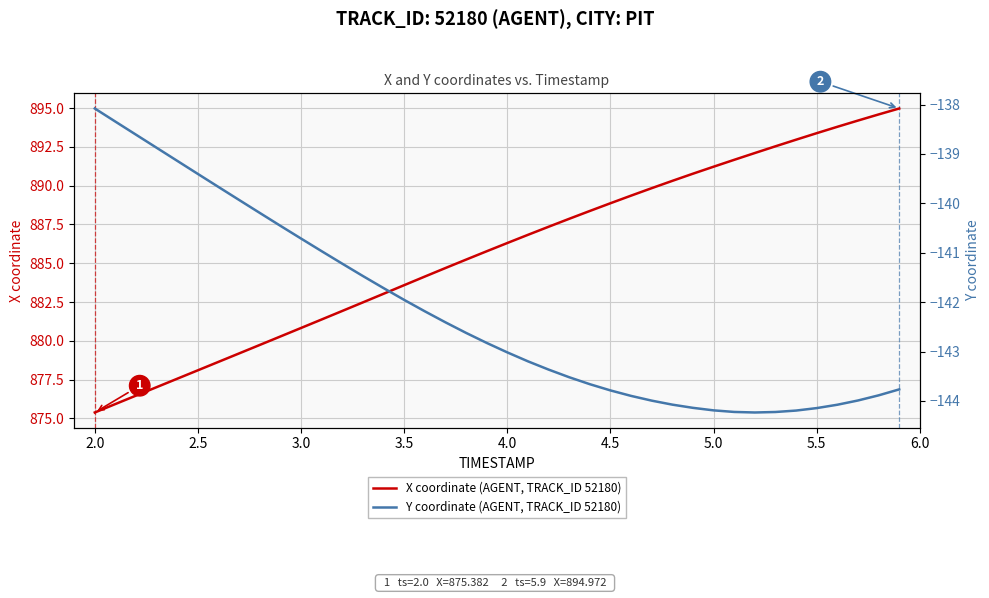

What is the smallest value displayed?

-144.2